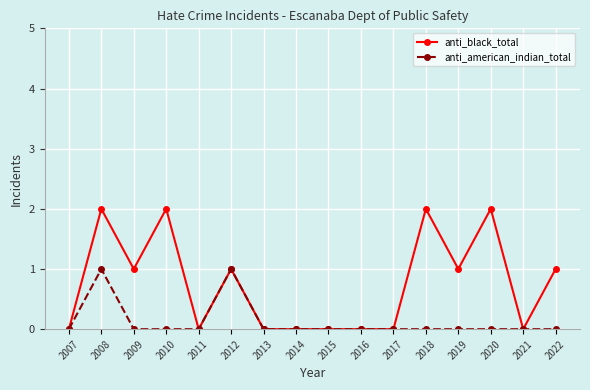

Reading right to left, extract all data points from this chart.

anti_black_total: 1	0	2	1	2	0	0	0	0	0	1	0	2	1	2	0
anti_american_indian_total: 0	0	0	0	0	0	0	0	0	0	1	0	0	0	1	0